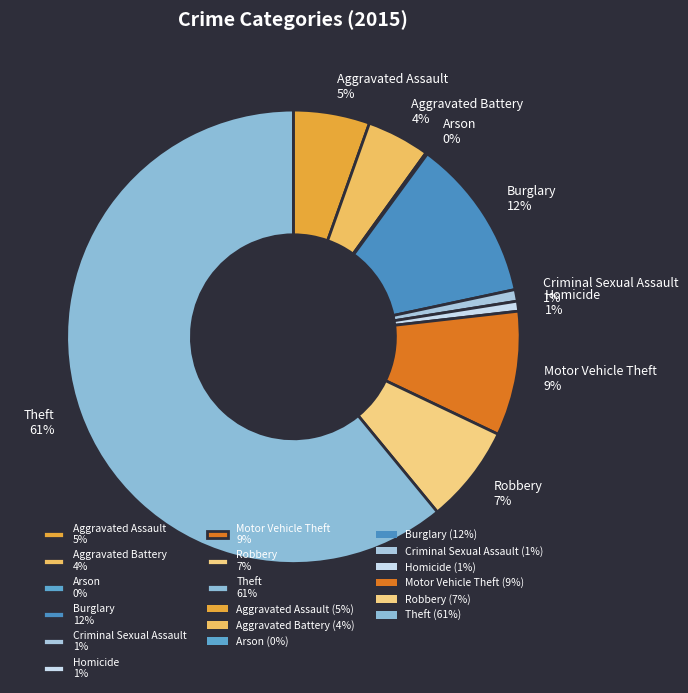

Between Criminal Sexual Assault 1% and Burglary 12%, which is larger?

Burglary 12%